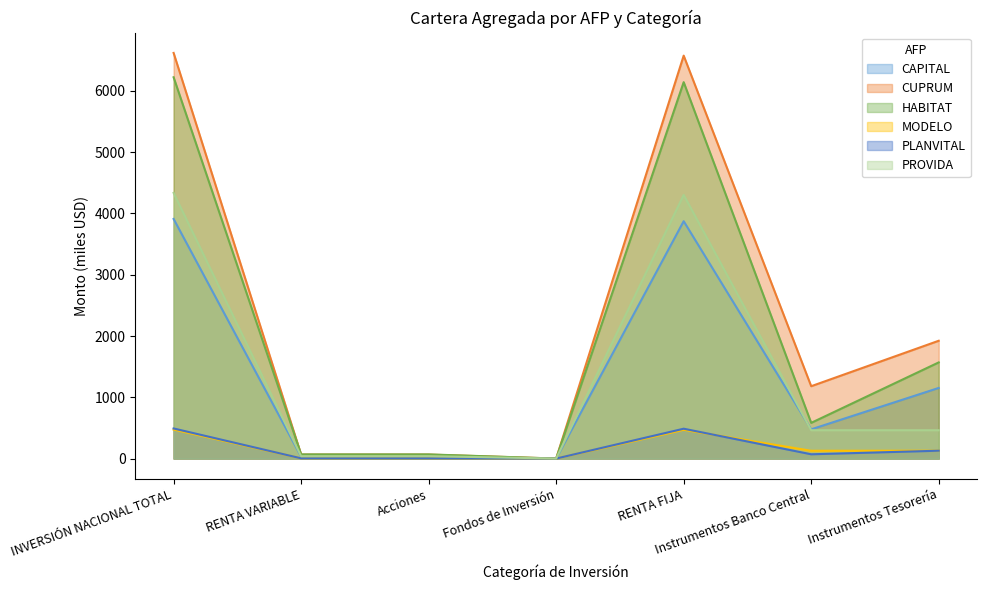

Rank the categories by PLANVITAL value from highest to lowest.

INVERSIÓN NACIONAL TOTAL, RENTA FIJA, Instrumentos Tesorería, Instrumentos Banco Central, RENTA VARIABLE, Acciones, Fondos de Inversión